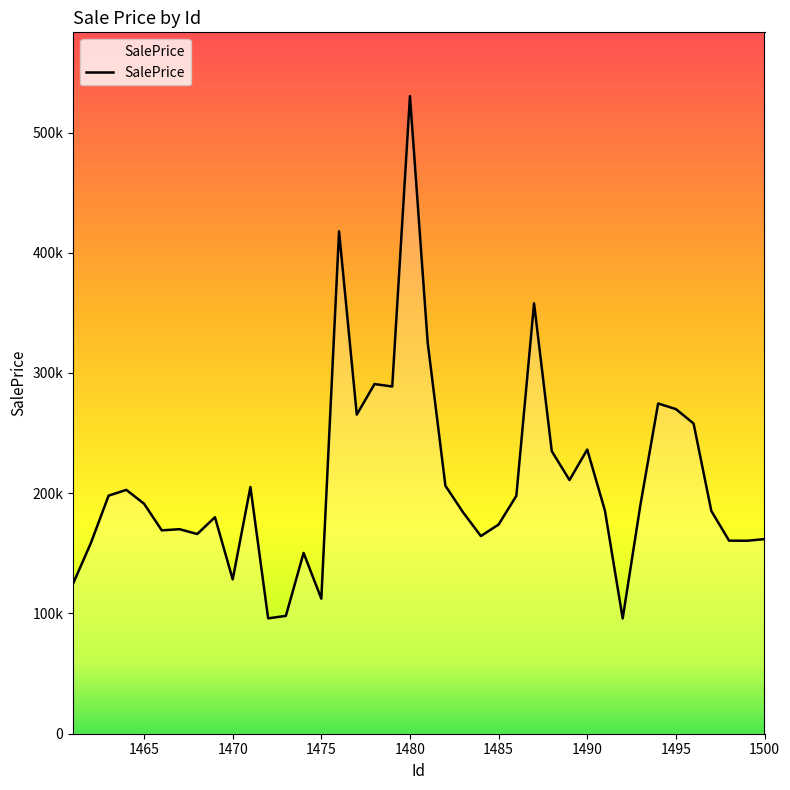

Does the chart display data point markers on the line(s)?

No